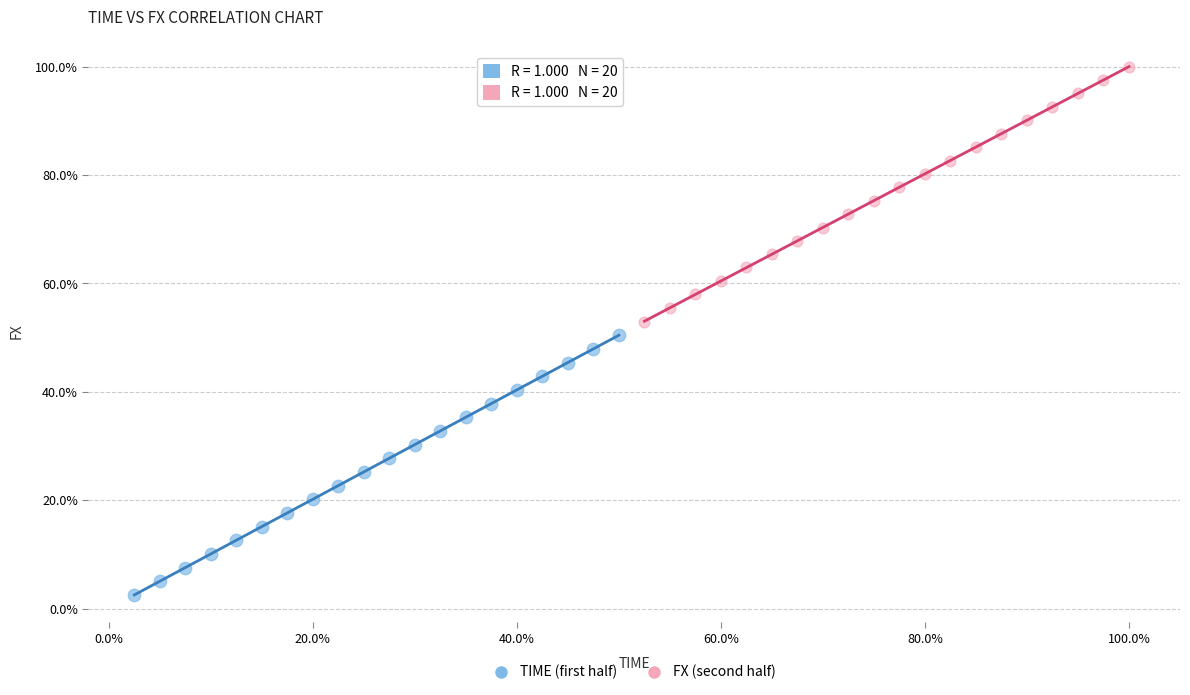

Which series reaches the maximum Y coordinate?

FX (second half)